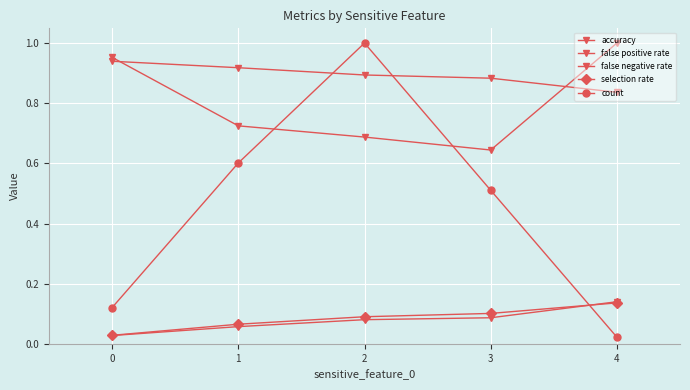

How many lines are shown in the chart?

5